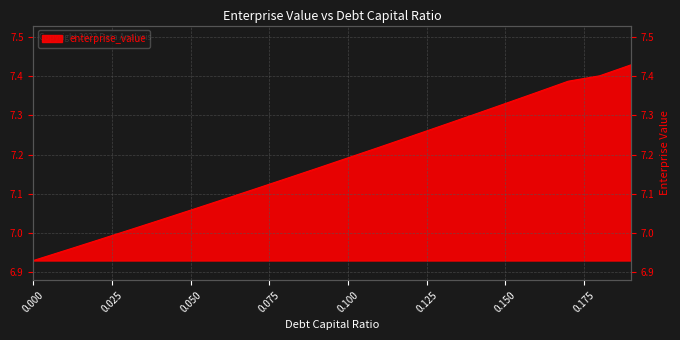

What is the value of the 12th point from the left?

7.2